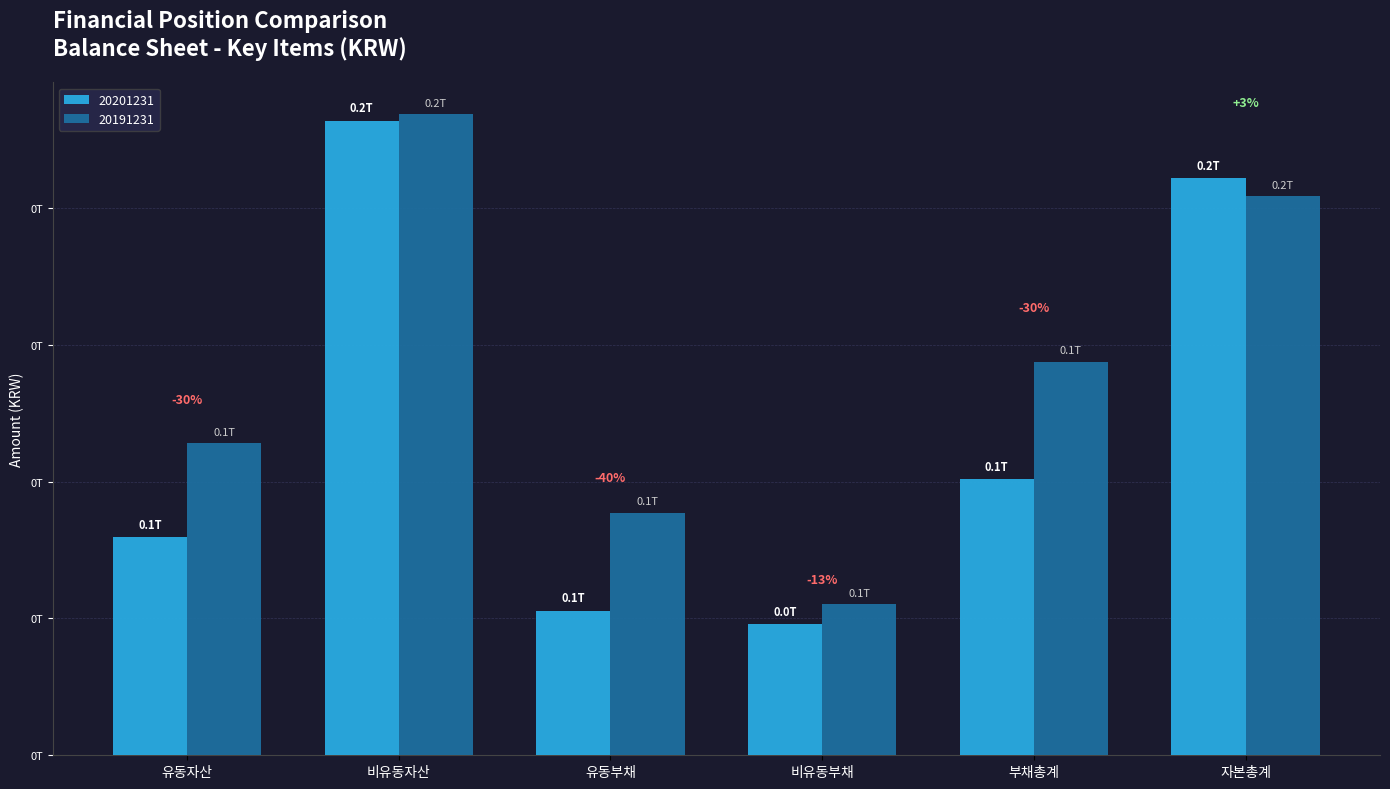

What are all the series names shown in the legend?

20201231, 20191231